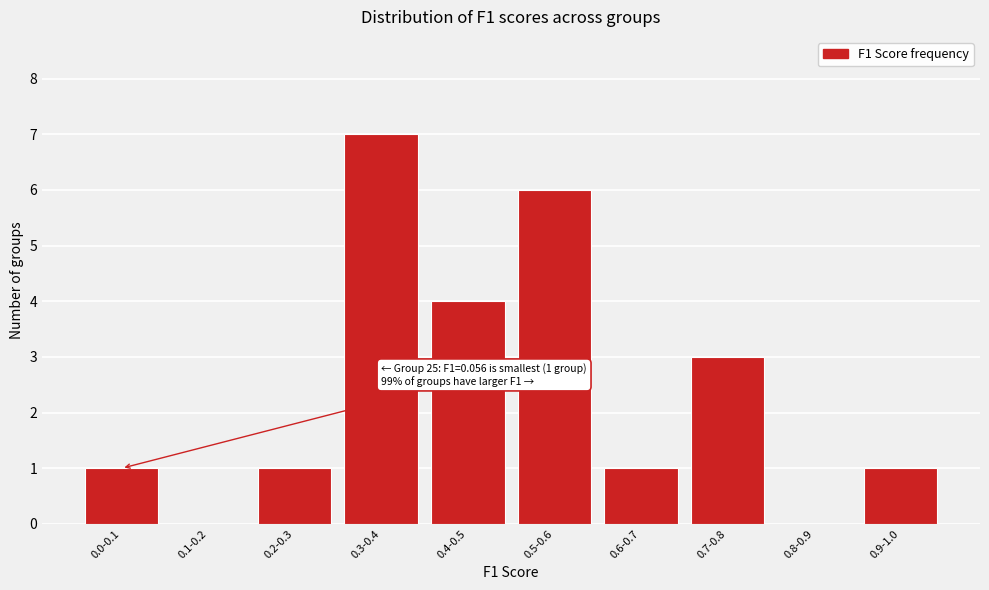

Reading left to right, what are all the values shown in this chart?

0.0-0.1=1	0.1-0.2=0	0.2-0.3=1	0.3-0.4=7	0.4-0.5=4	0.5-0.6=6	0.6-0.7=1	0.7-0.8=3	0.8-0.9=0	0.9-1.0=1